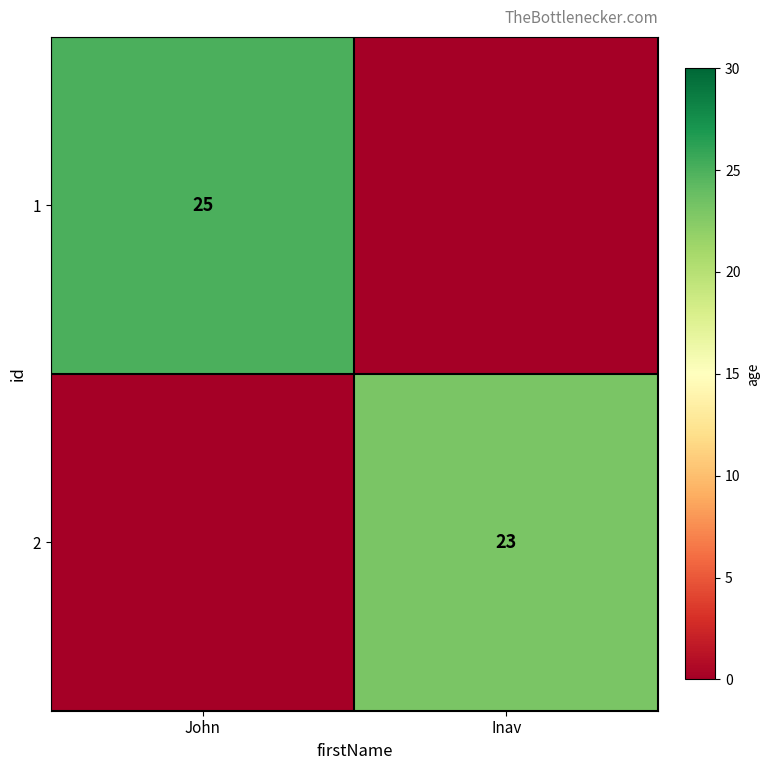

True or false: 1 has a value of 25 at John.

True